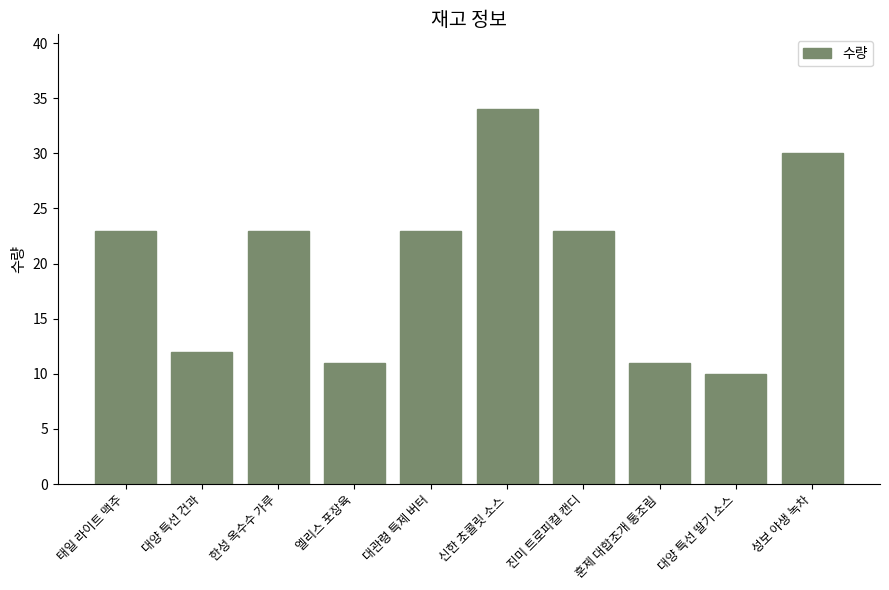

True or false: the data shows 23 at 대관령 특제 버터.

True